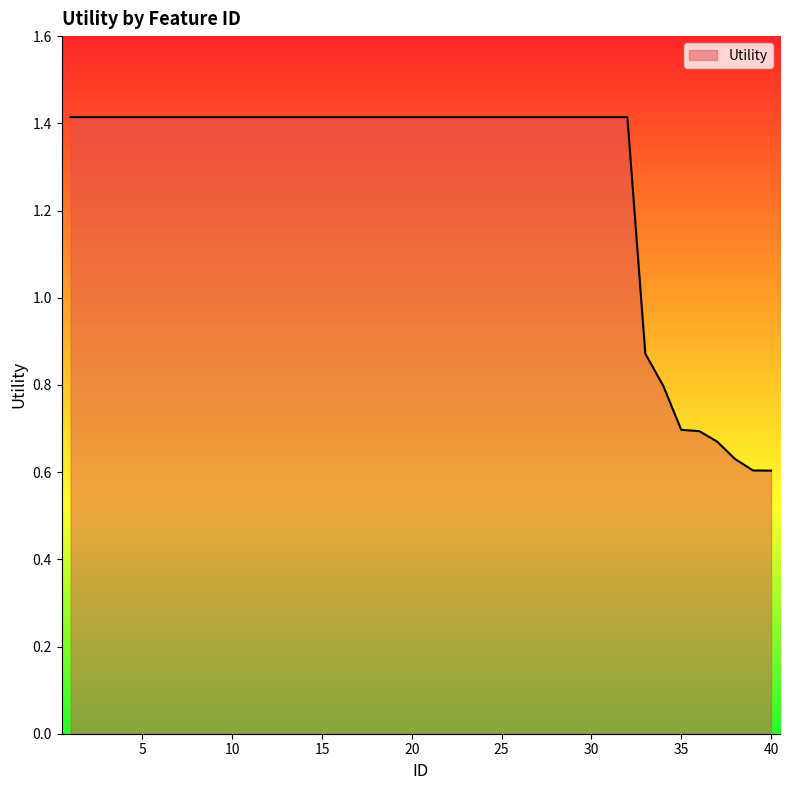

What is the difference between the maximum and minimum values?

0.8